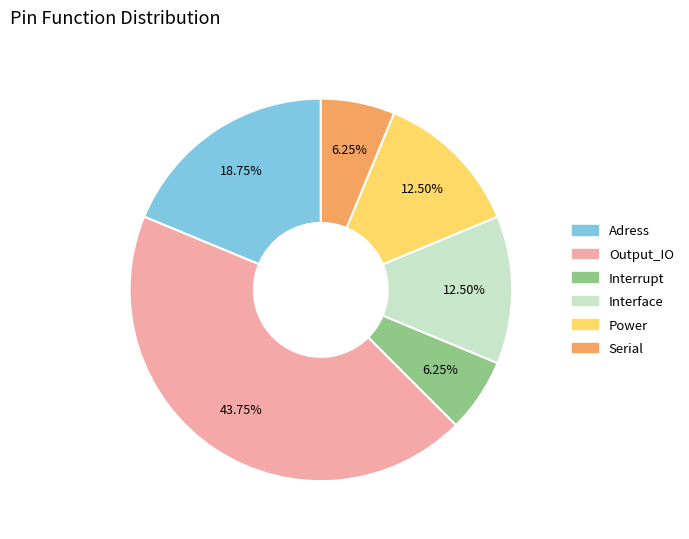

Is there a majority slice in this chart?

No